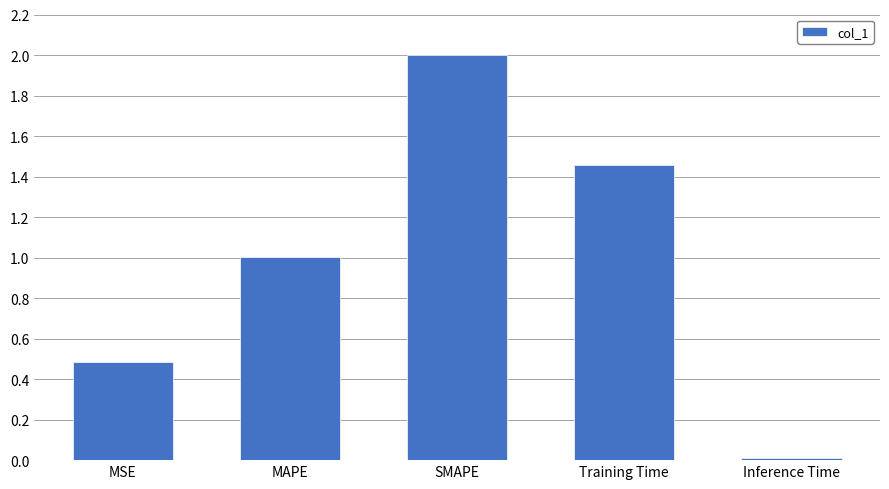

Where does the data first go above 1?

MAPE